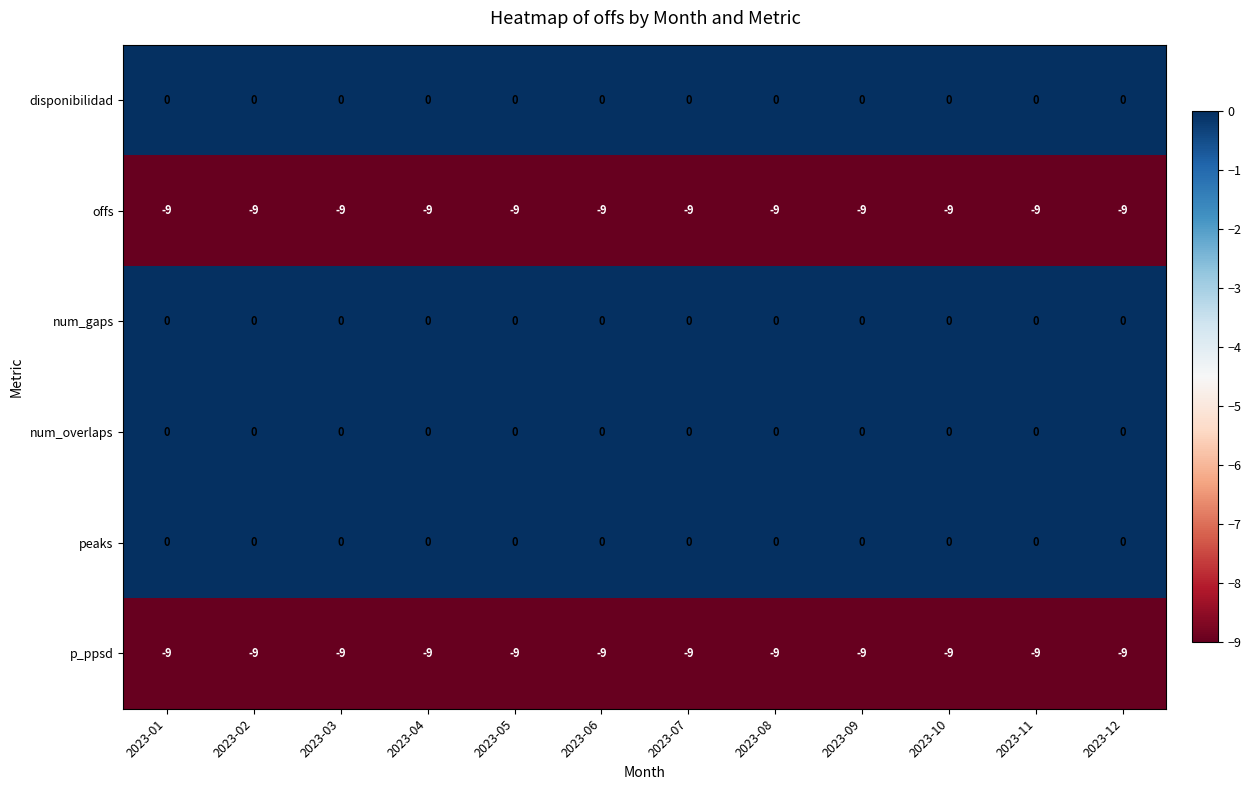

What is the approximate value of p_ppsd at 2023-05?

-9